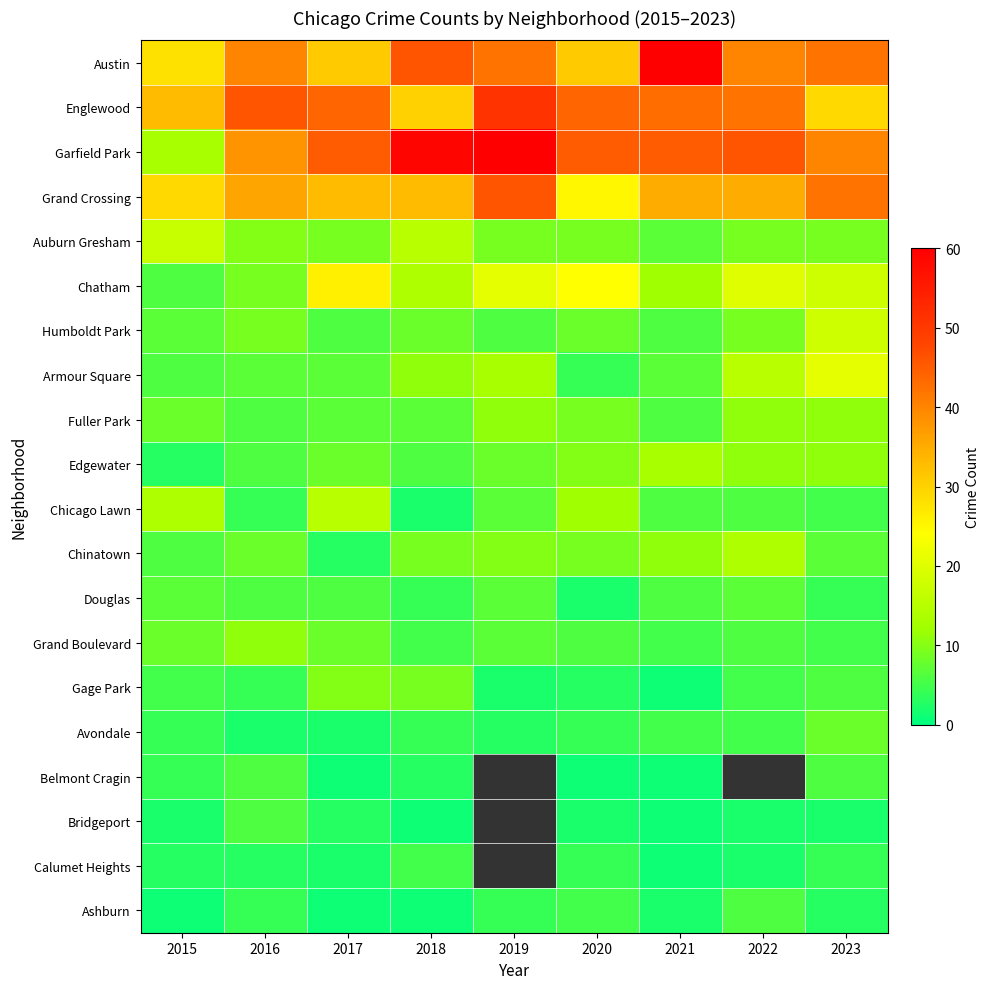

At which category is the sum across all series the highest?

2023